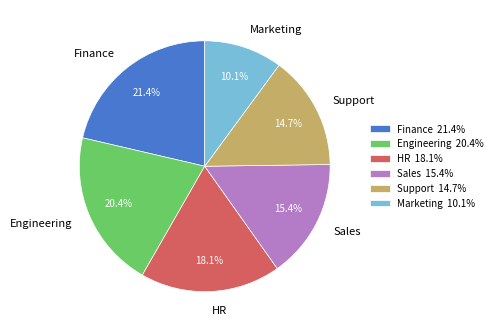

To the nearest percent, what is the combined percentage of Engineering and Finance?

42%